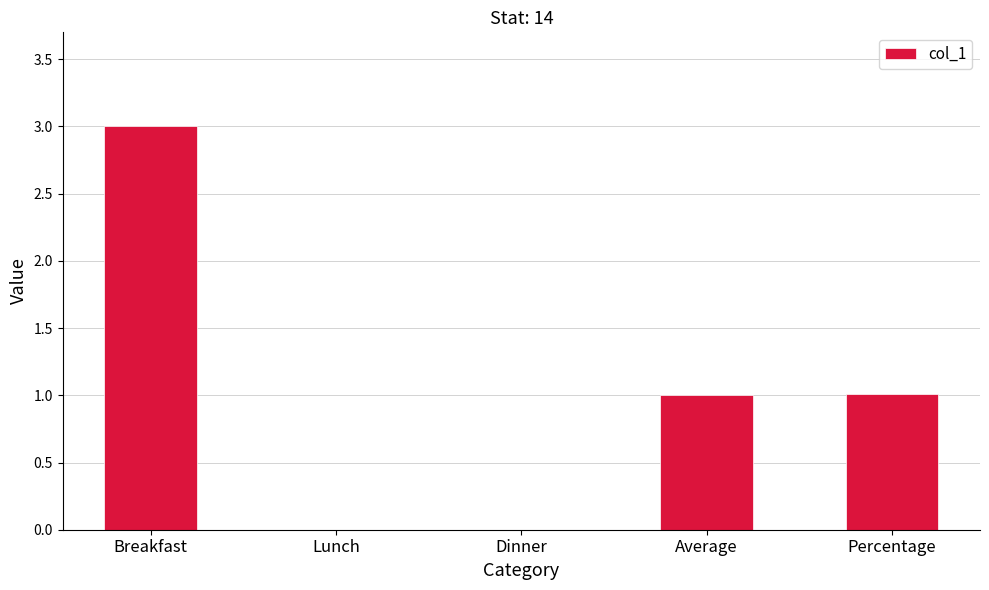

Between Breakfast and Percentage, which is larger?

Breakfast